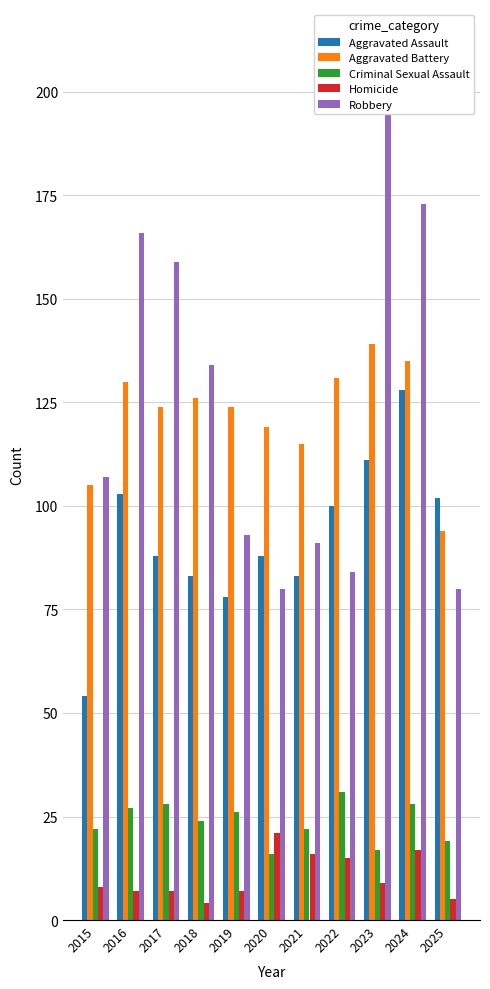

Does the chart contain stacked bars?

No